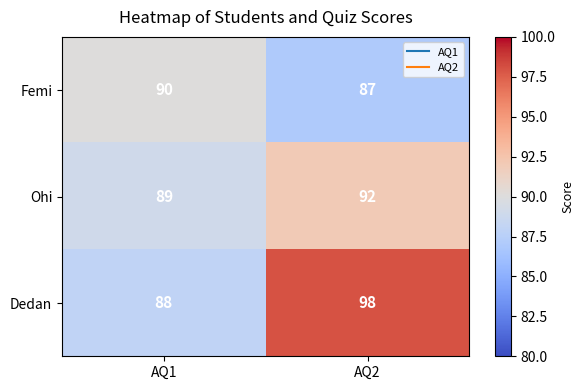

What is the average value of the Dedan series?

93